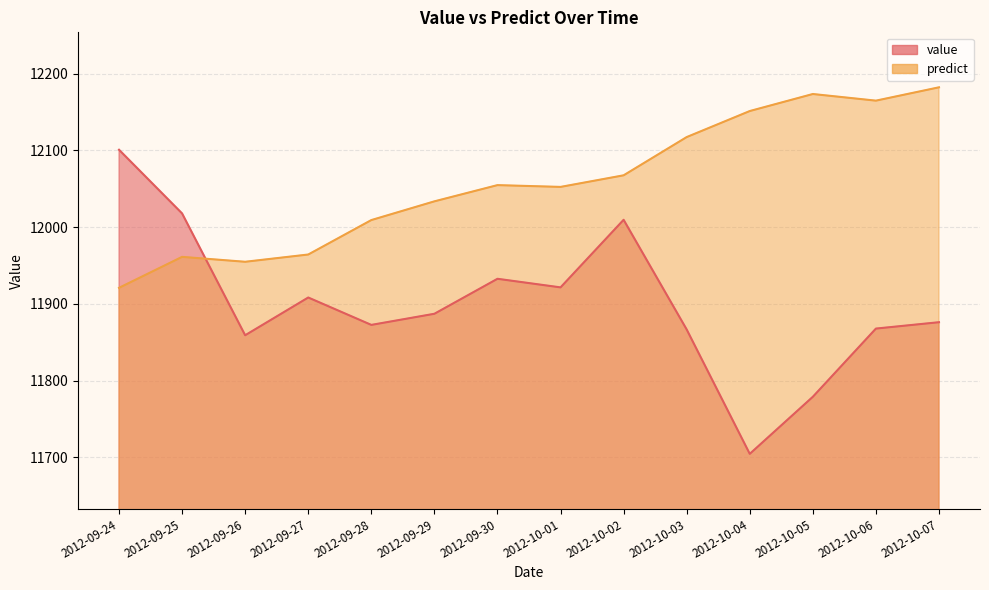

At 2012-10-07, list the series in order from smallest to largest.

value, predict